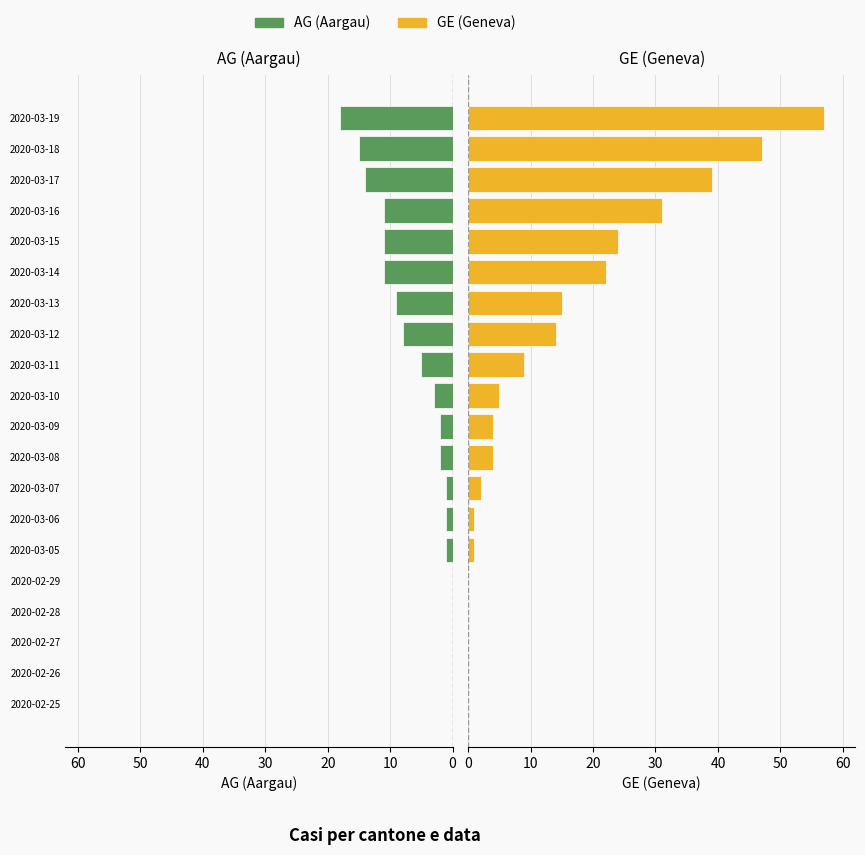

What is the difference between the maximum and minimum values in the GE (Geneva) series?

57